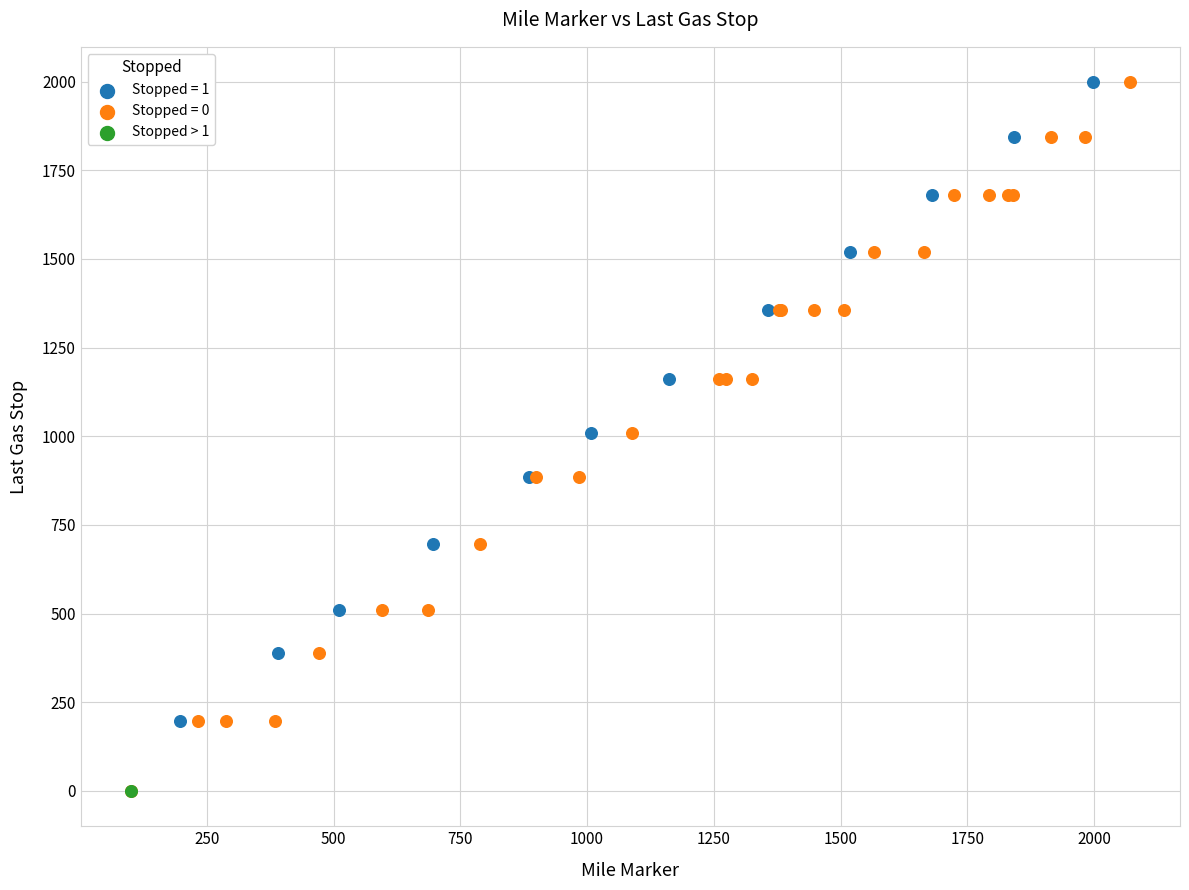

What are all the series names shown in the legend?

Stopped = 1, Stopped = 0, Stopped > 1